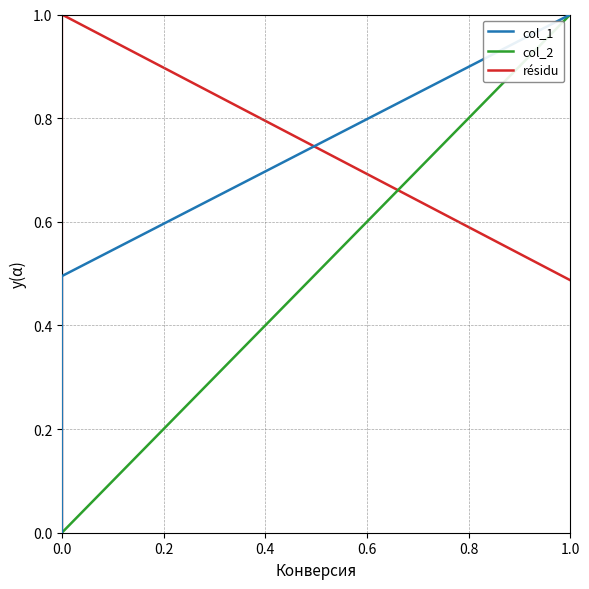

The résidu series shows 0.3 at 0.0. True or false?

False